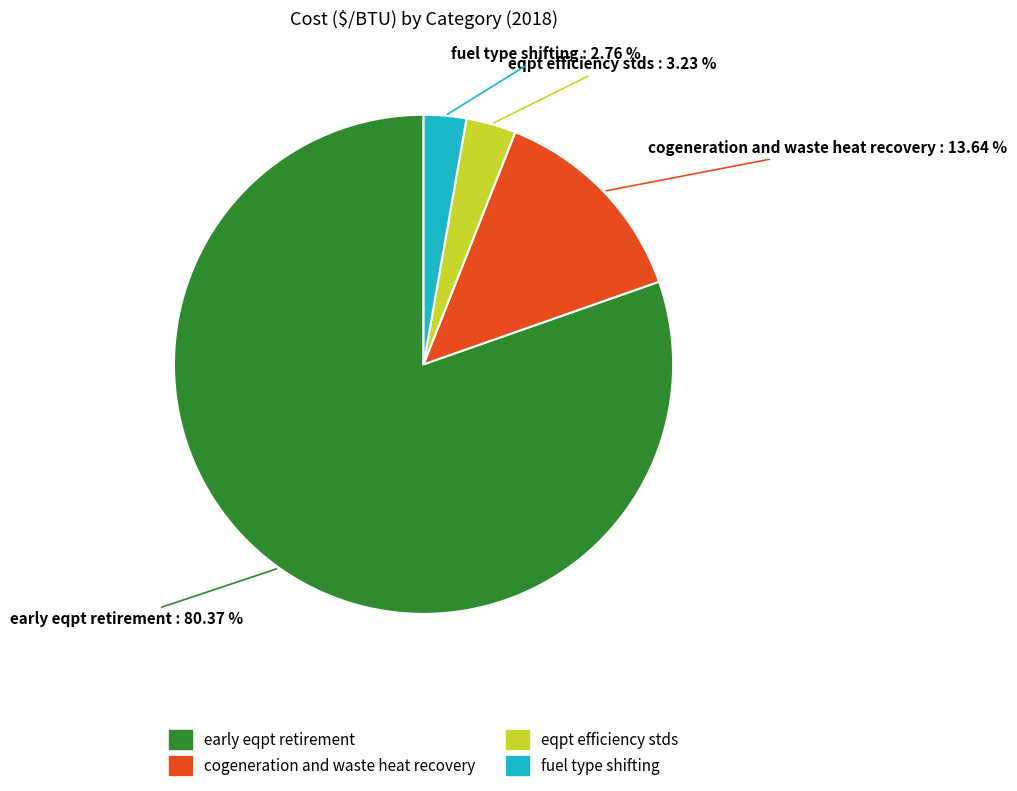

What percentage is the cogeneration and waste heat recovery slice, to the nearest percent?

14%